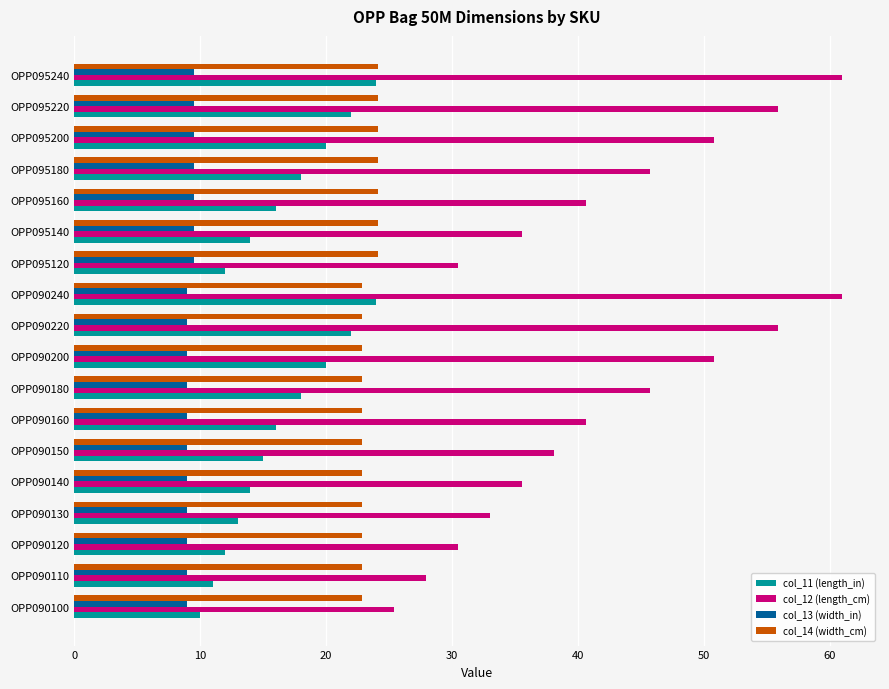

What is the difference between the maximum and minimum values in the col_11 (length_in) series?

14.0